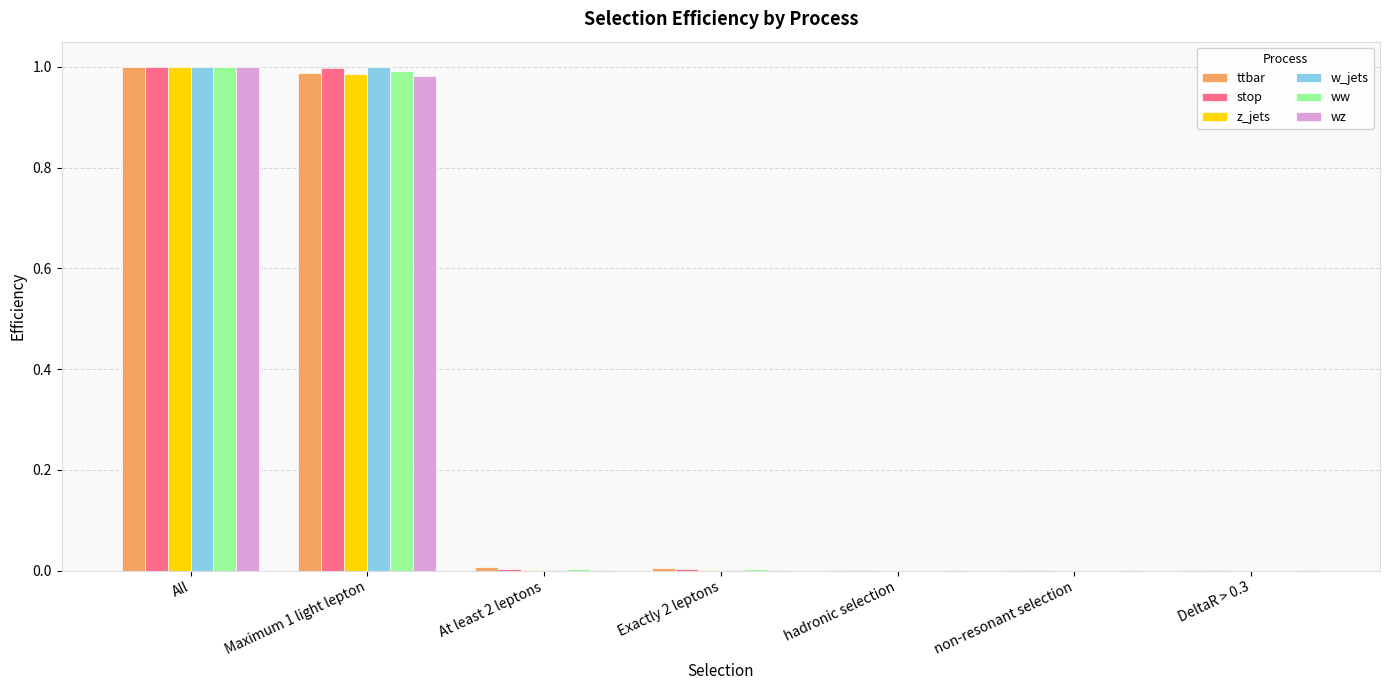

How many groups of bars are there?

7